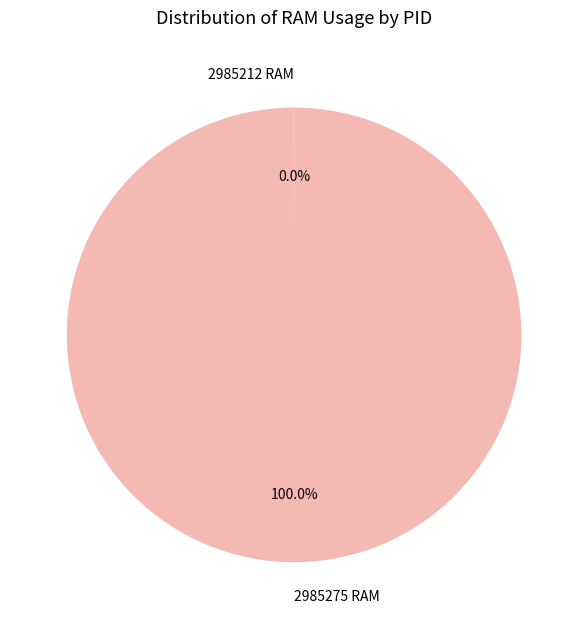

To the nearest percent, what is the average slice percentage?

50%